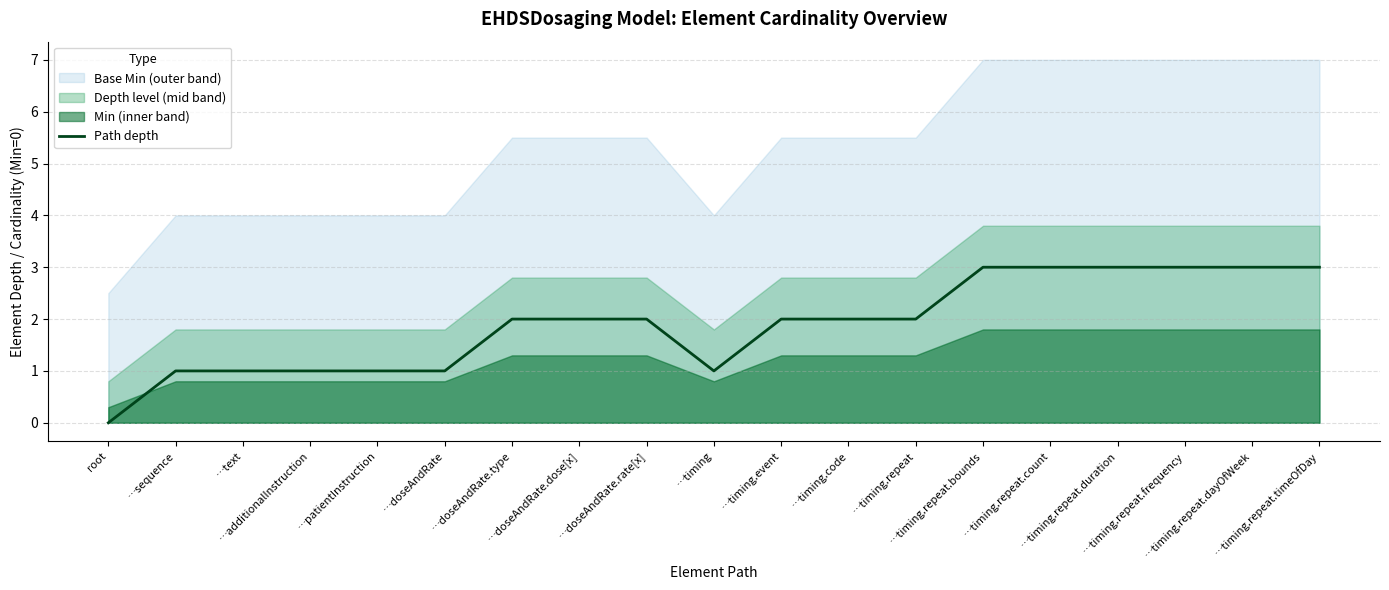

What is the label of the 8th point from the right?

…timing.code